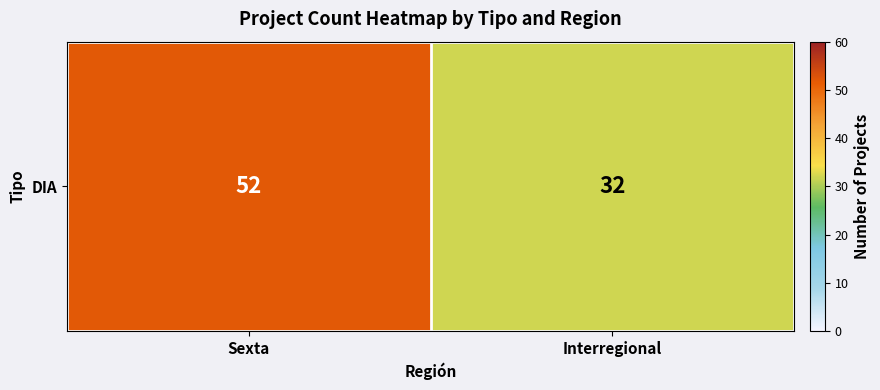

What is the ratio of the value at Interregional to the value at Sexta?

0.6